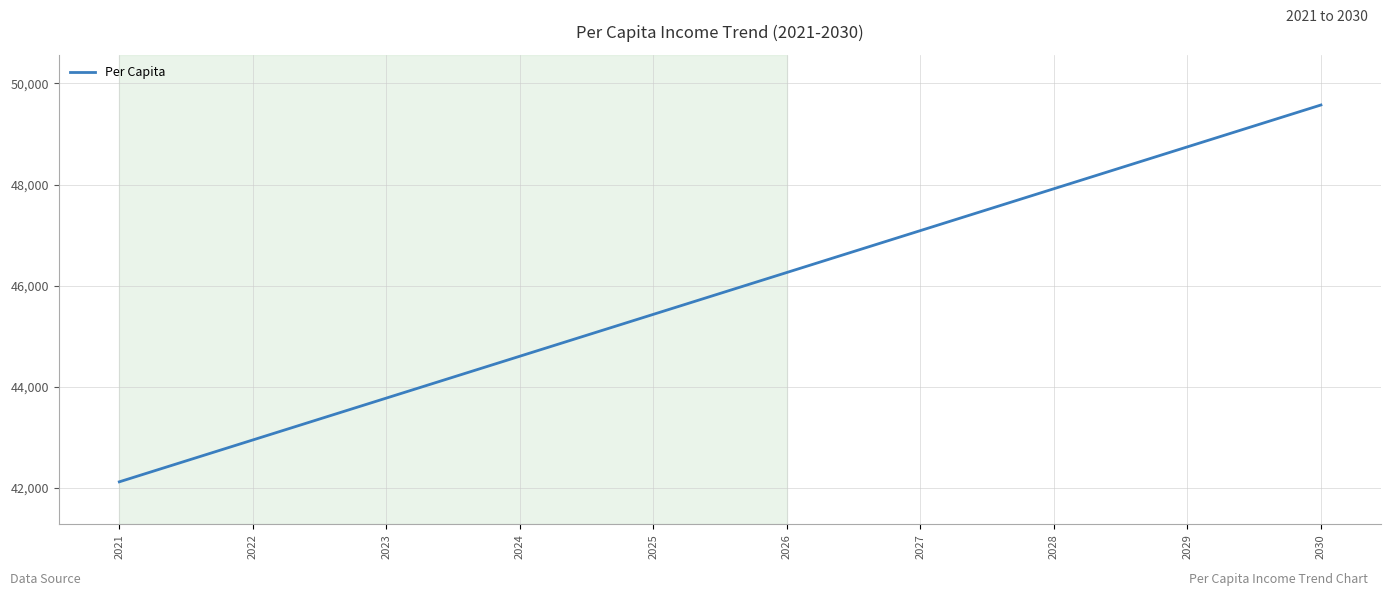

Reading left to right, list all the values displayed in this chart.

42117.2	42945.6	43774.1	44602.6	45431.0	46259.5	47087.9	47916.4	48744.9	49573.3